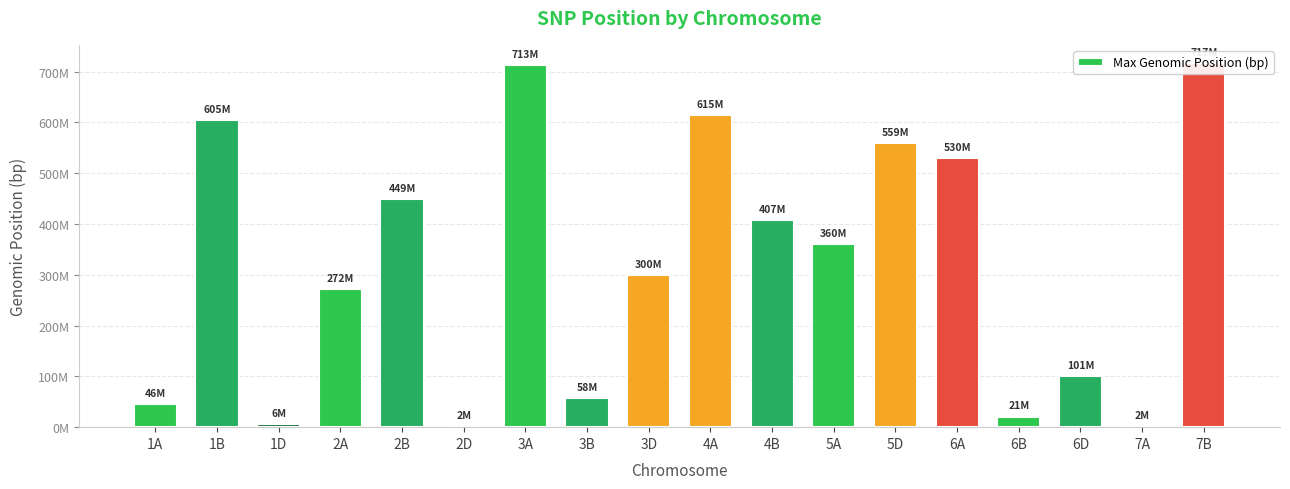

Between 2D and 3B, which is larger?

3B